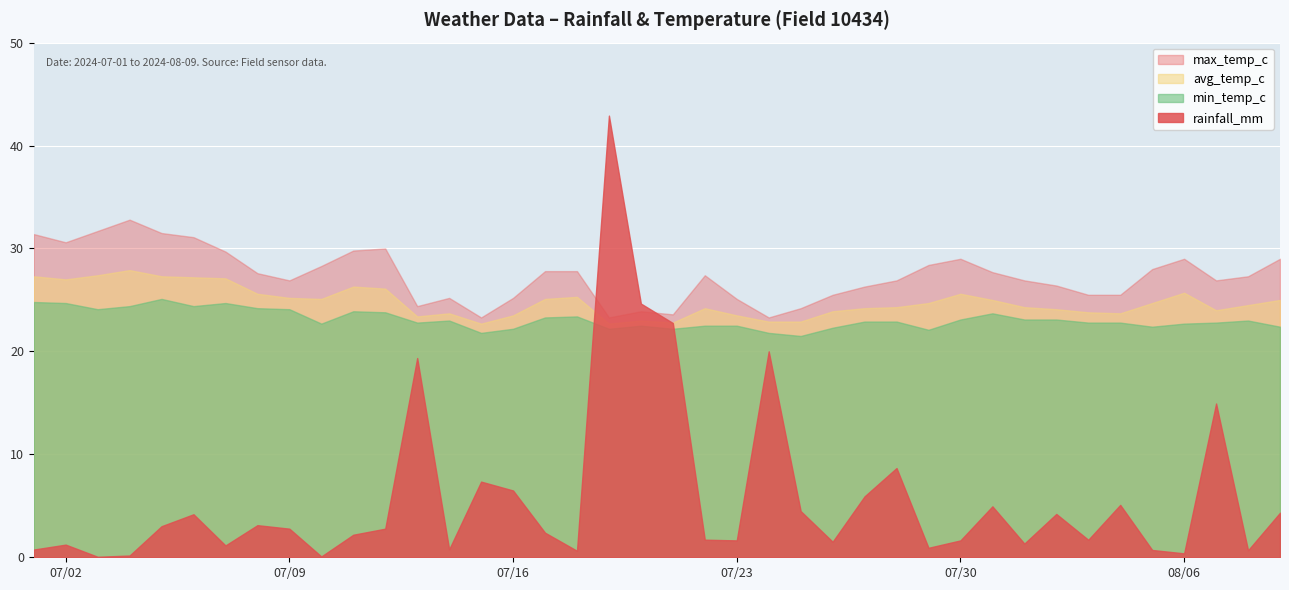

What is the label of the 5th point from the left?

2024-07-05